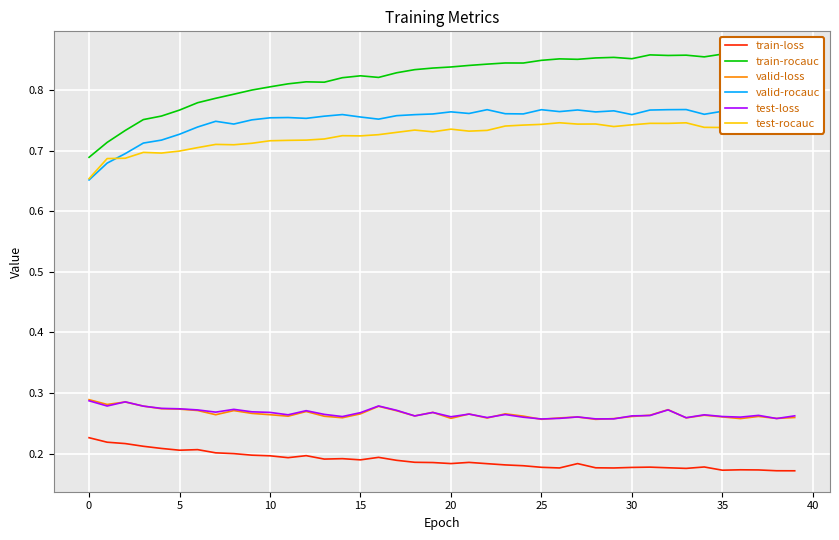

How many lines are shown in the chart?

6